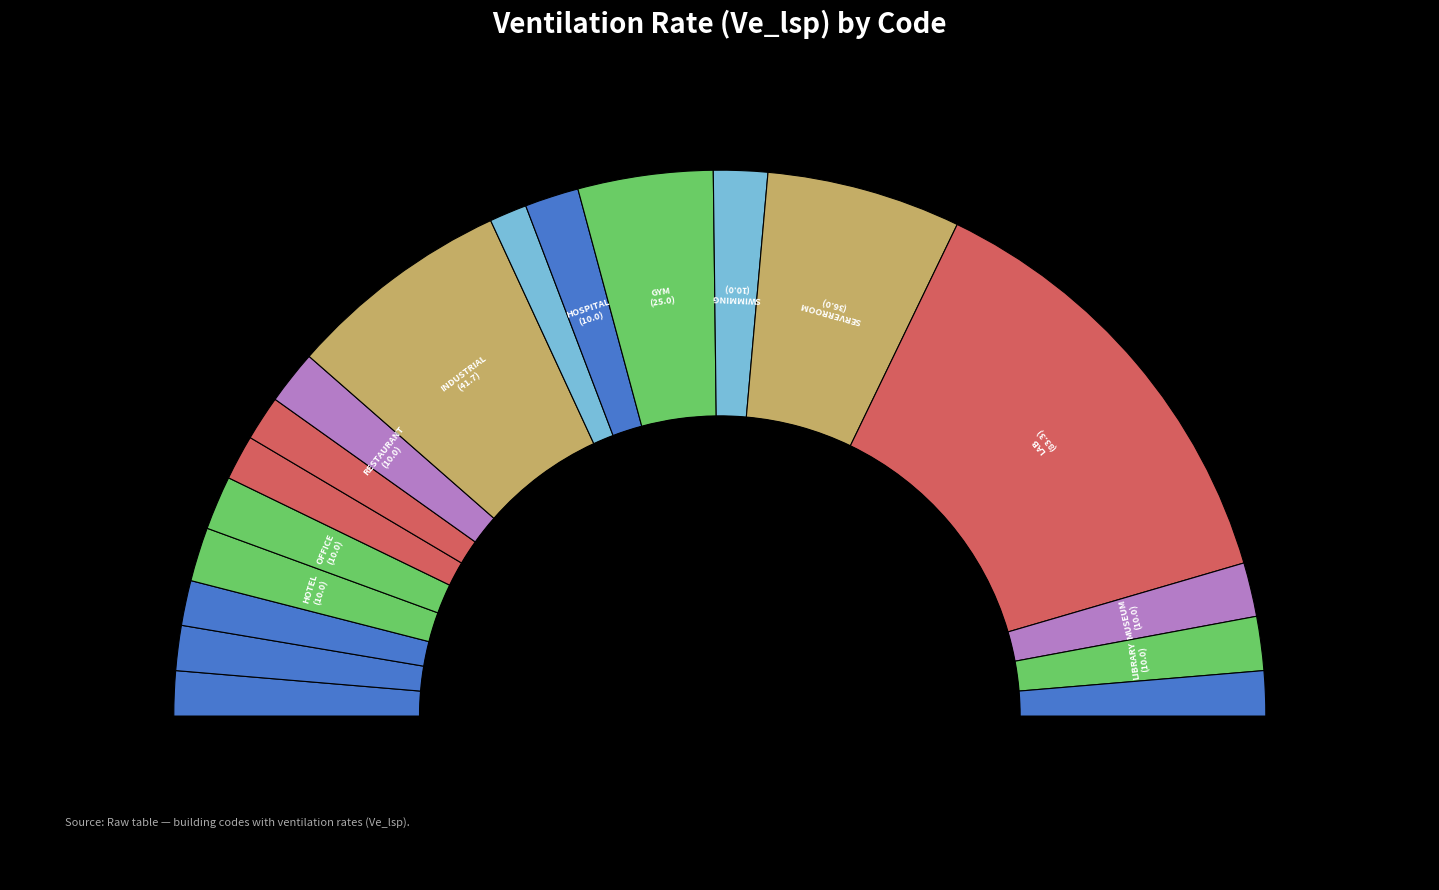

What is the largest slice in the pie chart?

LAB